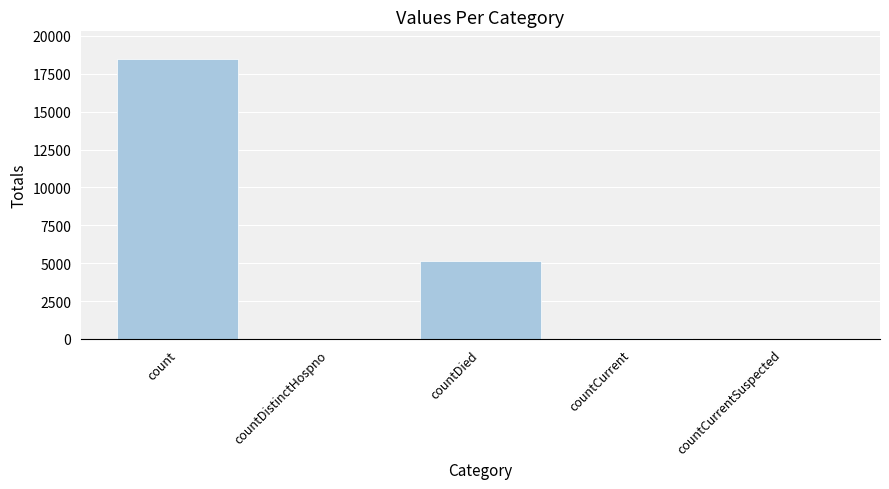

The value at countDied is 5115. True or false?

True